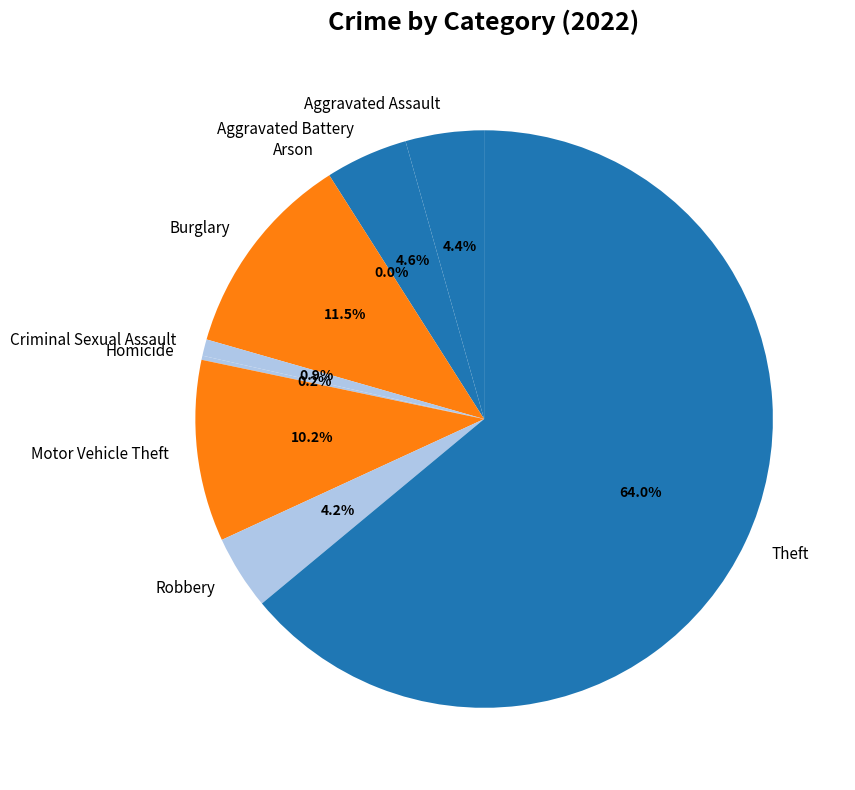

To the nearest percent, what percentage of the pie is Criminal Sexual Assault?

1%